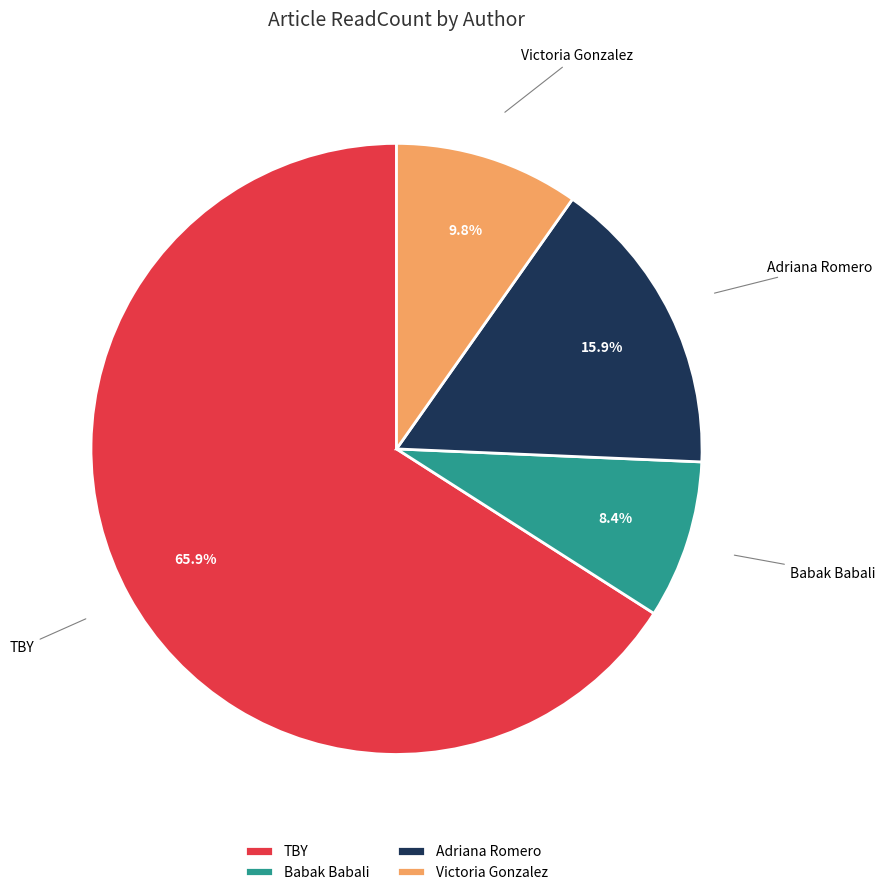

How many segments does this pie chart have?

4